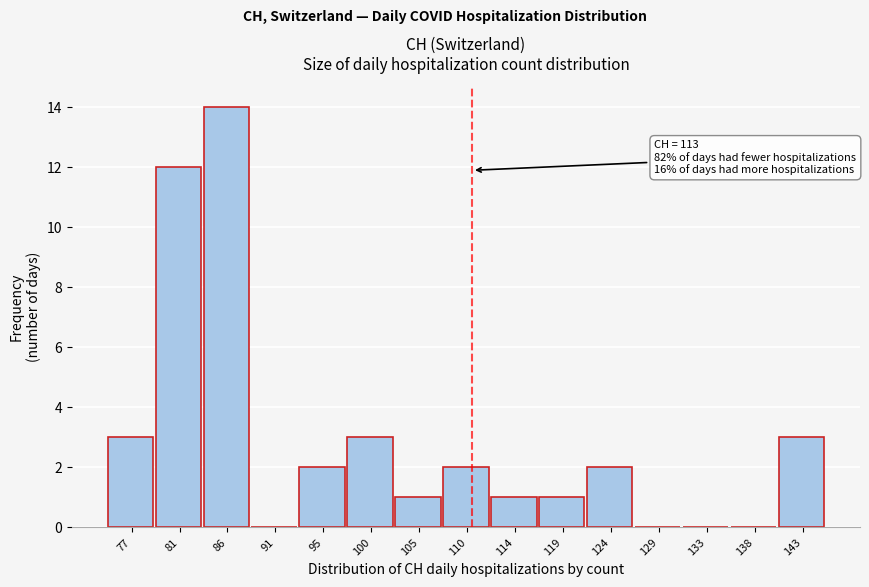

Reading left to right, what are all the values shown in this chart?

77=3	81=12	86=14	91=0	95=2	100=3	105=1	110=2	114=1	119=1	124=2	129=0	133=0	138=0	143=3